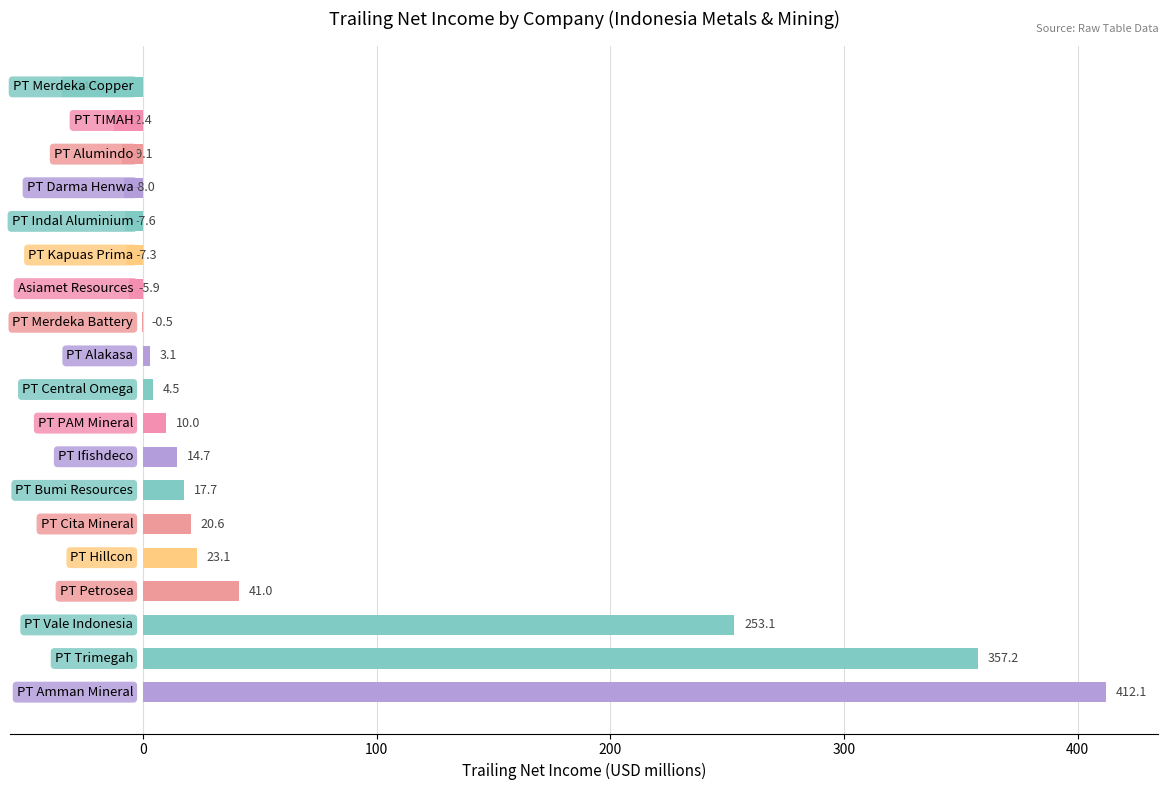

Count the number of values greater than 4.

10